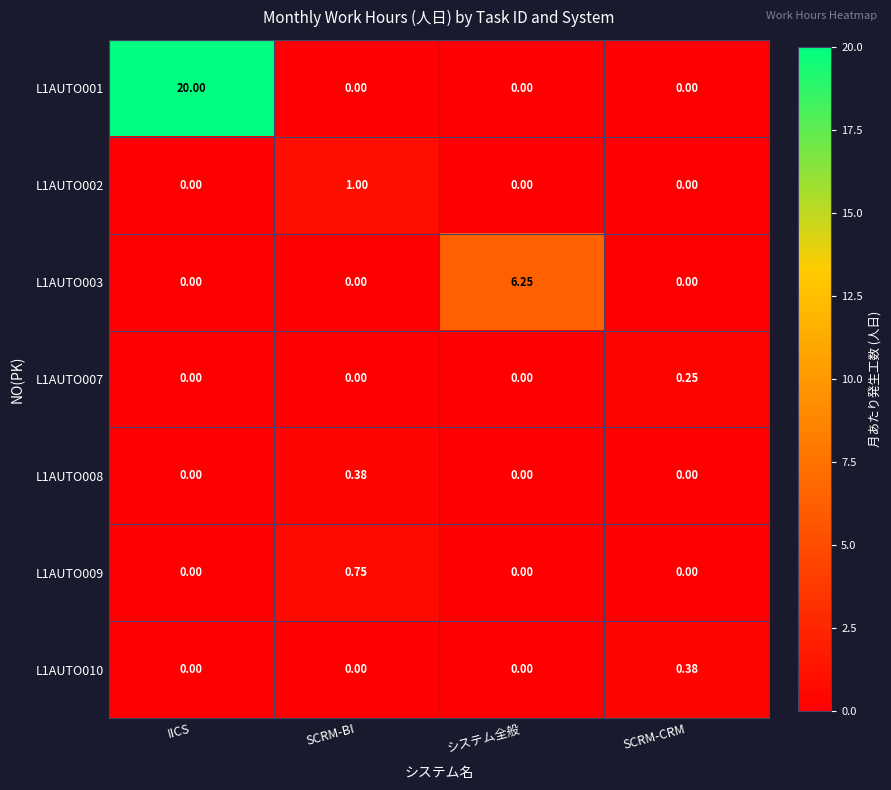

Is the value of L1AUTO002 at SCRM-BI greater than the value of L1AUTO010 at SCRM-CRM?

Yes